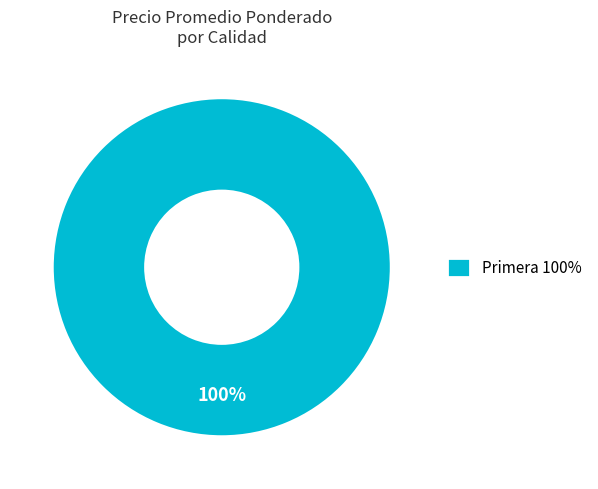

Is it true that Primera 100% is 100% of the pie?

True